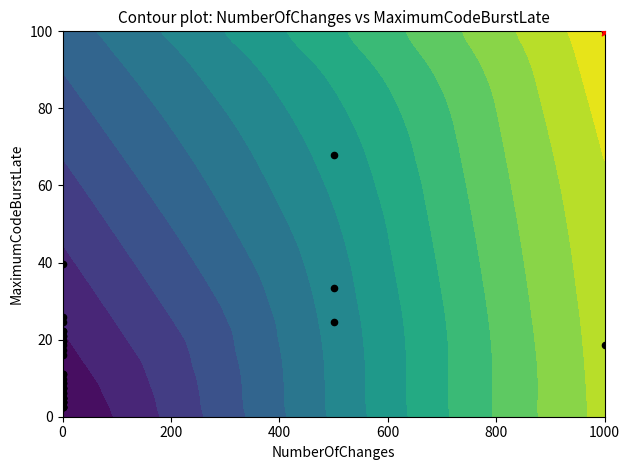

Reading left to right, what are all the values shown in this chart?

3.7	8.6	22.2	11.1	39.5	4.9	3.7	24.7	21.0	2.5	25.9	7.4	2.5	2.5	8.6	17.3	7.4	22.2	18.5	6.2	4.9	100.0	2.5	6.2	2.5	67.9	33.3	18.5	19.8	9.9	19.8	4.9	4.9	24.7	21.0	3.7	7.4	16.0	11.1	3.7